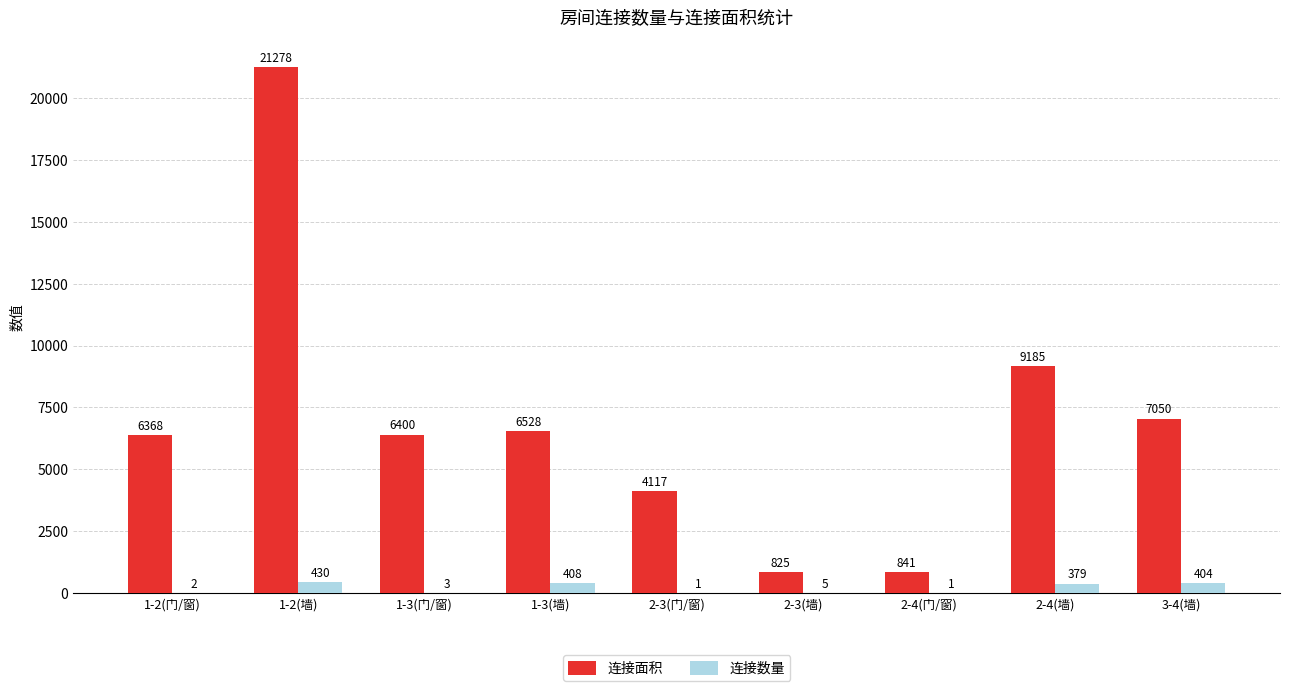

How many distinct data groups are displayed?

2